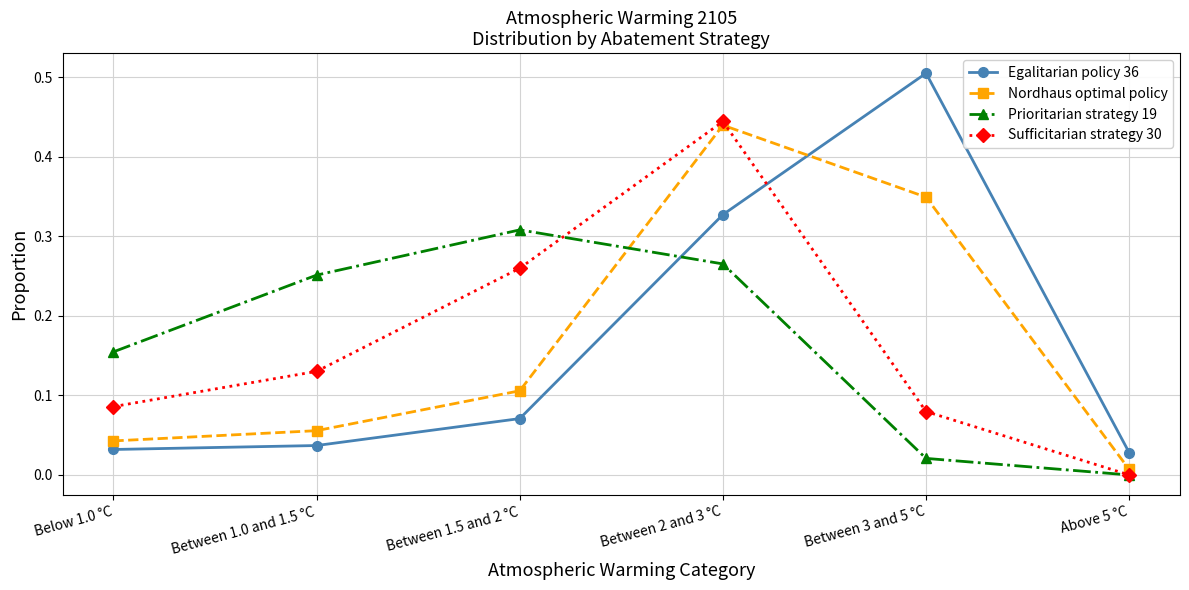

True or false: Egalitarian policy 36 has more than 1 points higher than both neighbors.

False